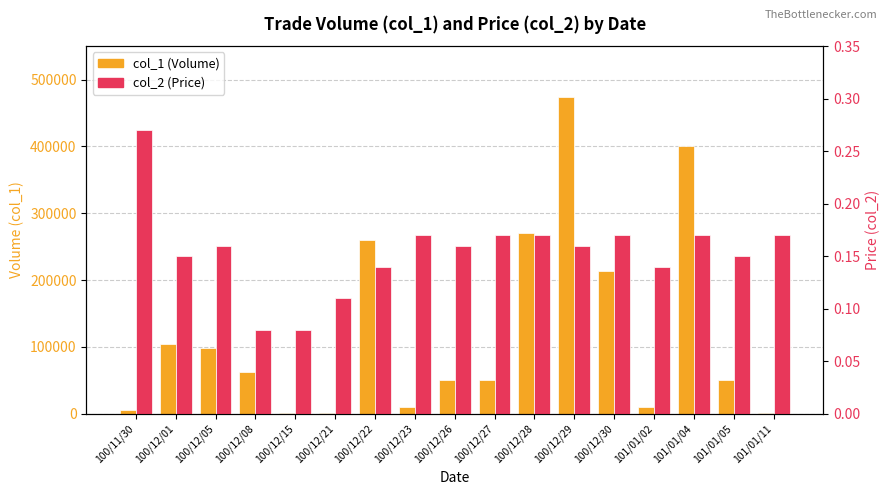

The value of col_2 (Price) at 100/12/28 is 0.1. True or false?

False